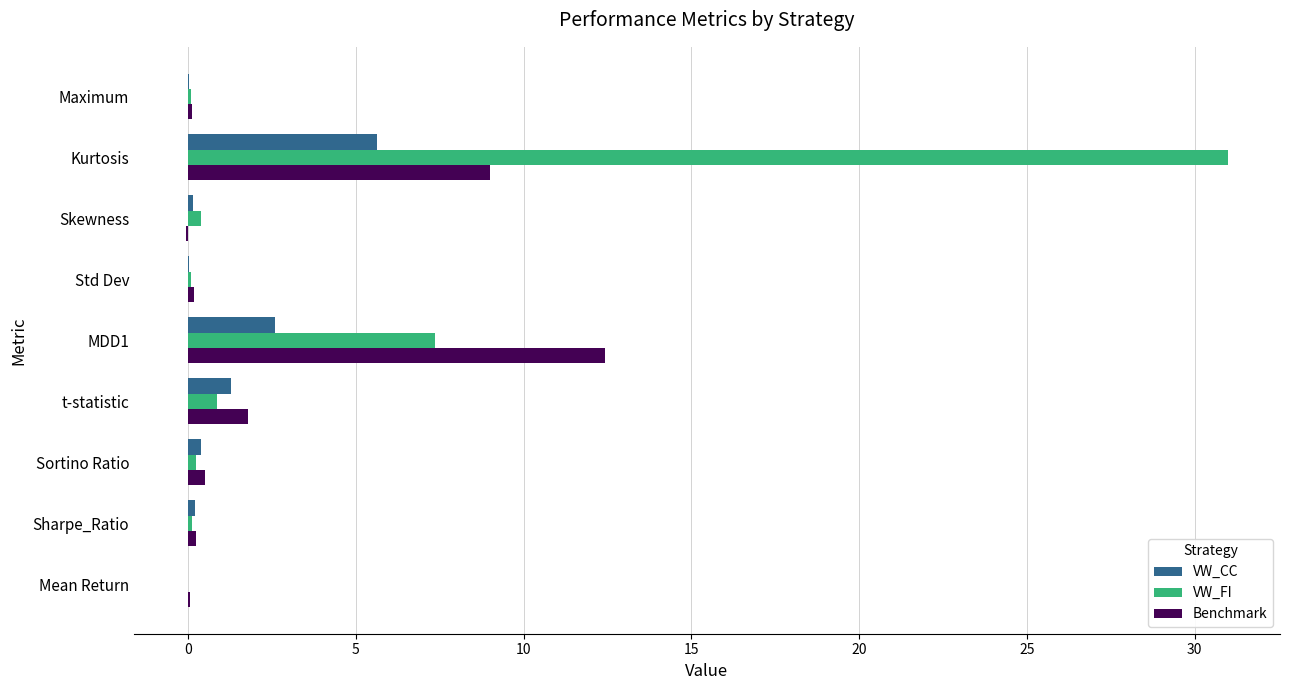

The value of Benchmark at Kurtosis is 9.0. True or false?

True